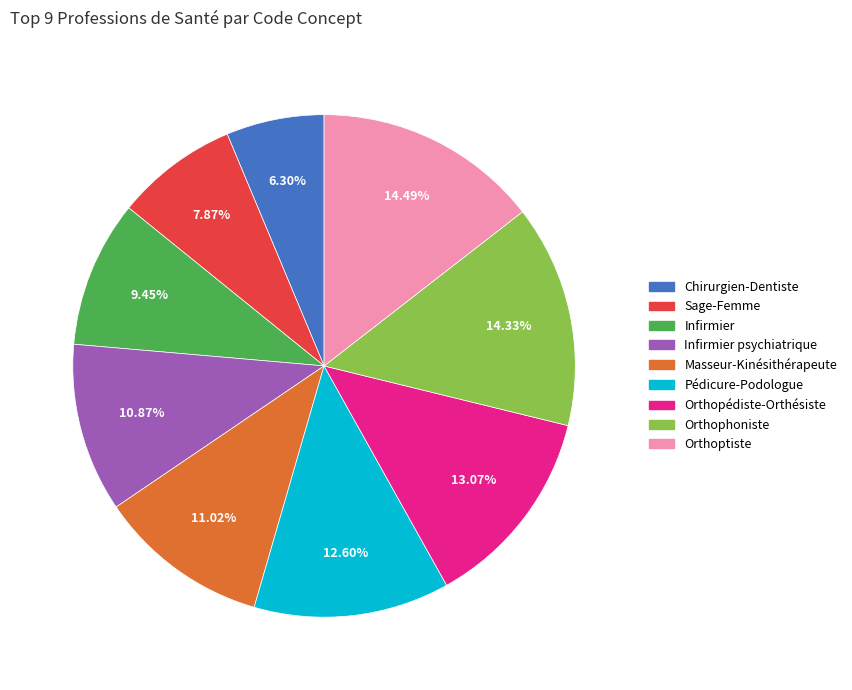

Is there a majority slice in this chart?

No